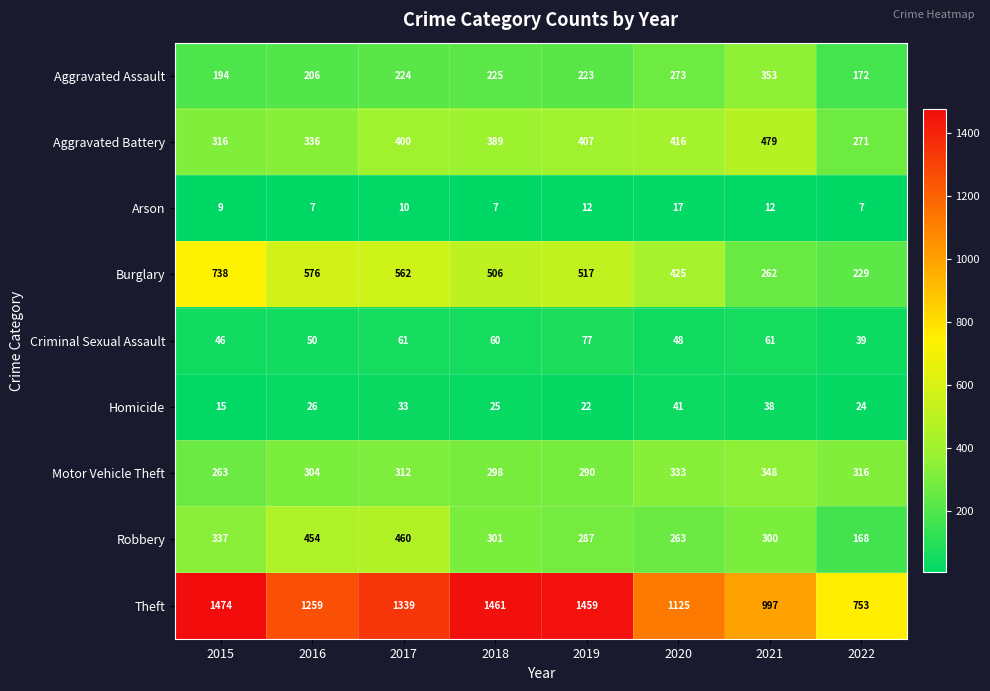

Read the Aggravated Assault value at 2020, to the nearest 50.

250